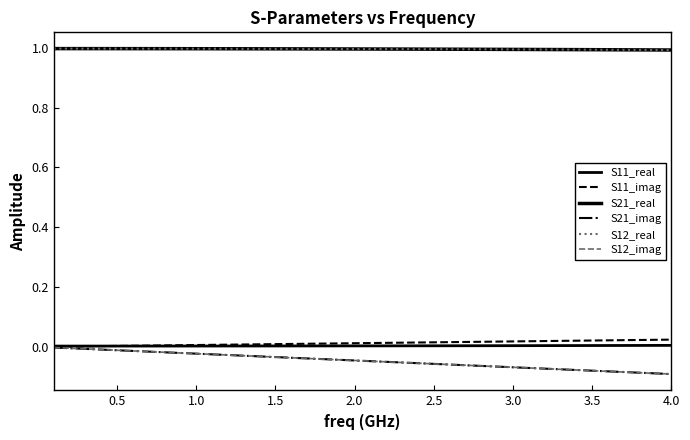

Is this an area chart (filled region under the line)?

No